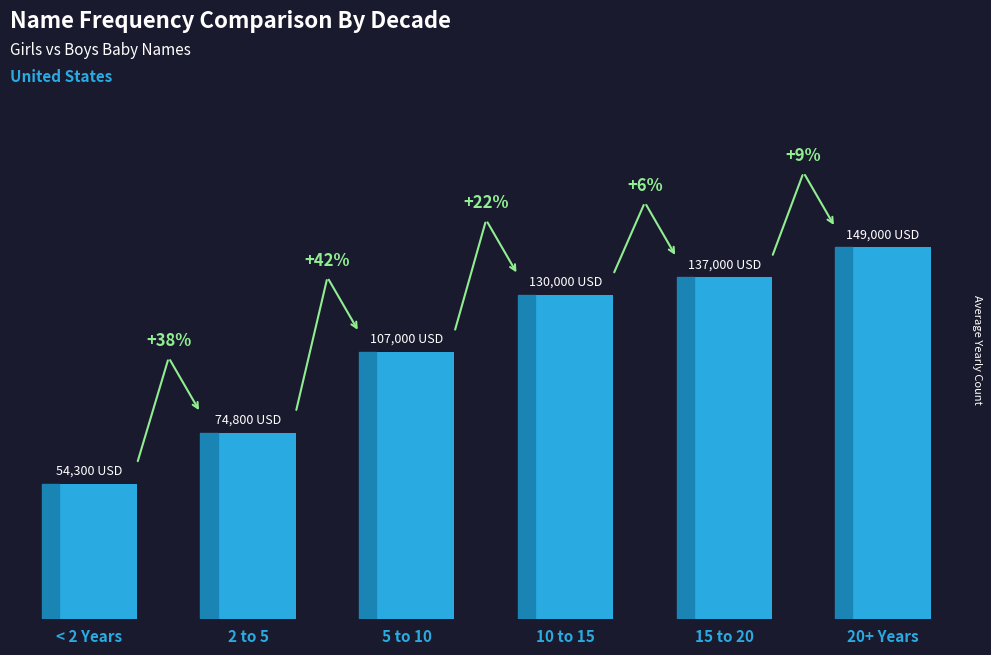

At which category does the chart reach its peak across all series?

20+ Years